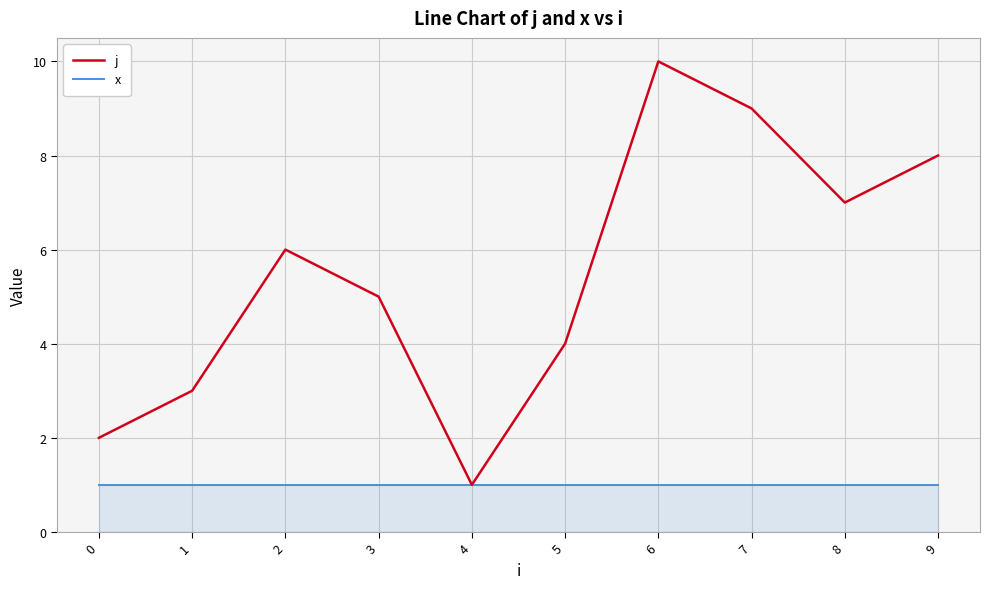

What is the difference between the j values at 5 and 8?

3